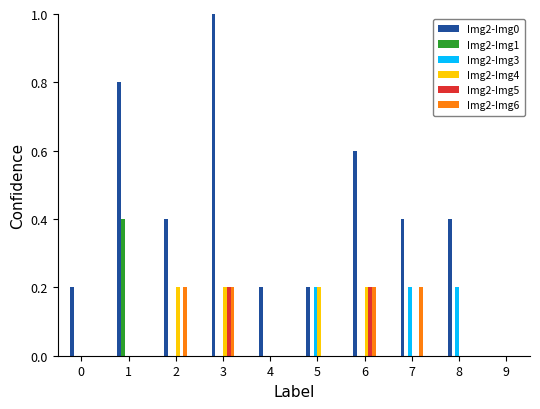

Count the Img2-Img3 values in the range 0 to 1.

10